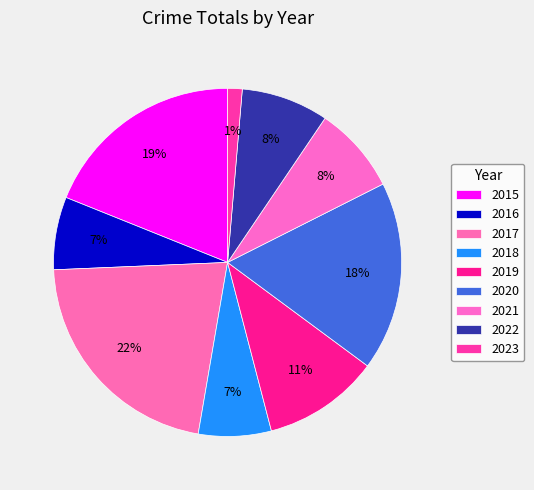

How many slices are in this pie chart?

9